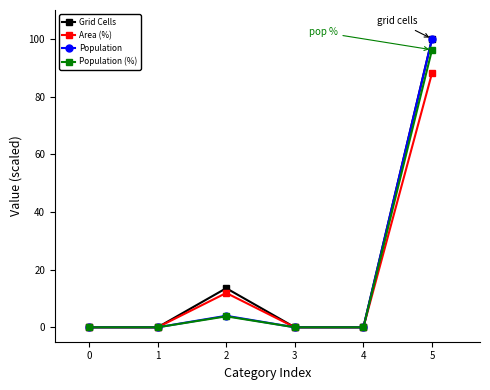

Reading left to right, extract all data points from this chart.

Grid Cells: 0.0	0.0	13.5	0.0	0.0	100.0
Area (%): 0.0	0.0	11.9	0.0	0.0	88.1
Population: 0.0	0.0	4.0	0.0	0.0	100.0
Population (%): 0.0	0.0	3.8	0.0	0.0	96.2